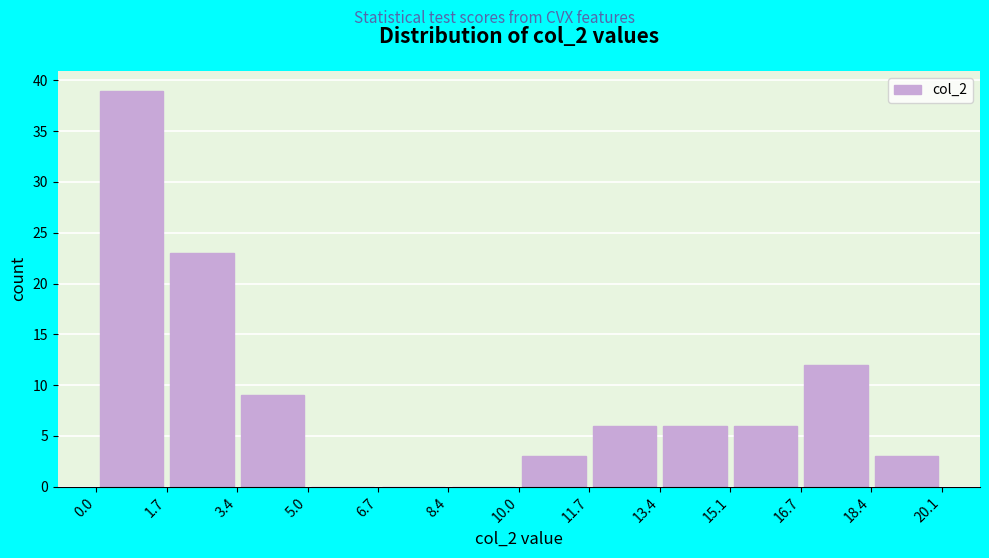

Reading left to right, transcribe this chart: for each bar, give the range it covers on the x-axis and its height. The values are not printed on the chart, so give them approximately, as read against the axis.

0.0 to 1.7: 39
1.7 to 3.4: 23
3.4 to 5.0: 9
5.0 to 6.7: 0
6.7 to 8.4: 0
8.4 to 10.0: 0
10.0 to 11.7: 3
11.7 to 13.4: 6
13.4 to 15.1: 6
15.1 to 16.7: 6
16.7 to 18.4: 12
18.4 to 20.1: 3